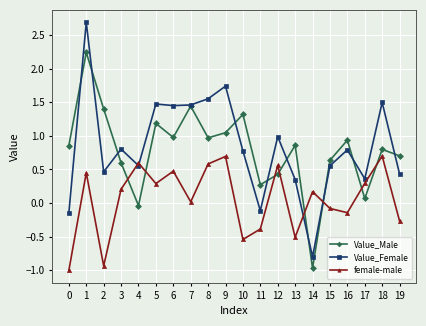

What is the maximum value for Value_Male?

2.2